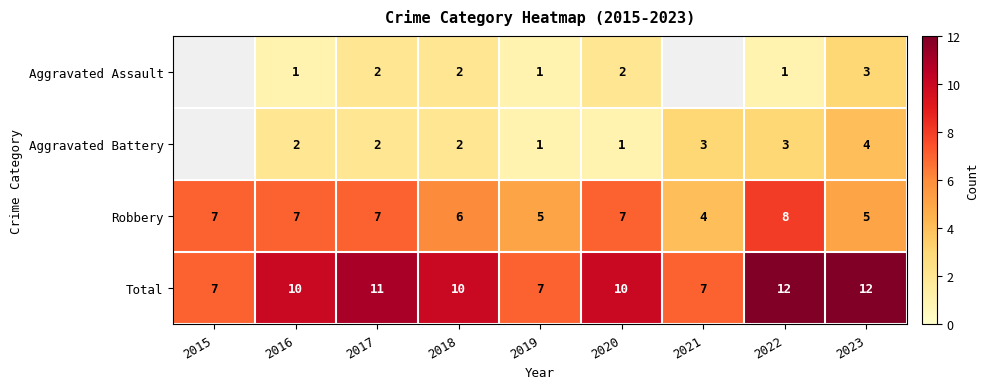

How many data points in Total are less than 10?

3